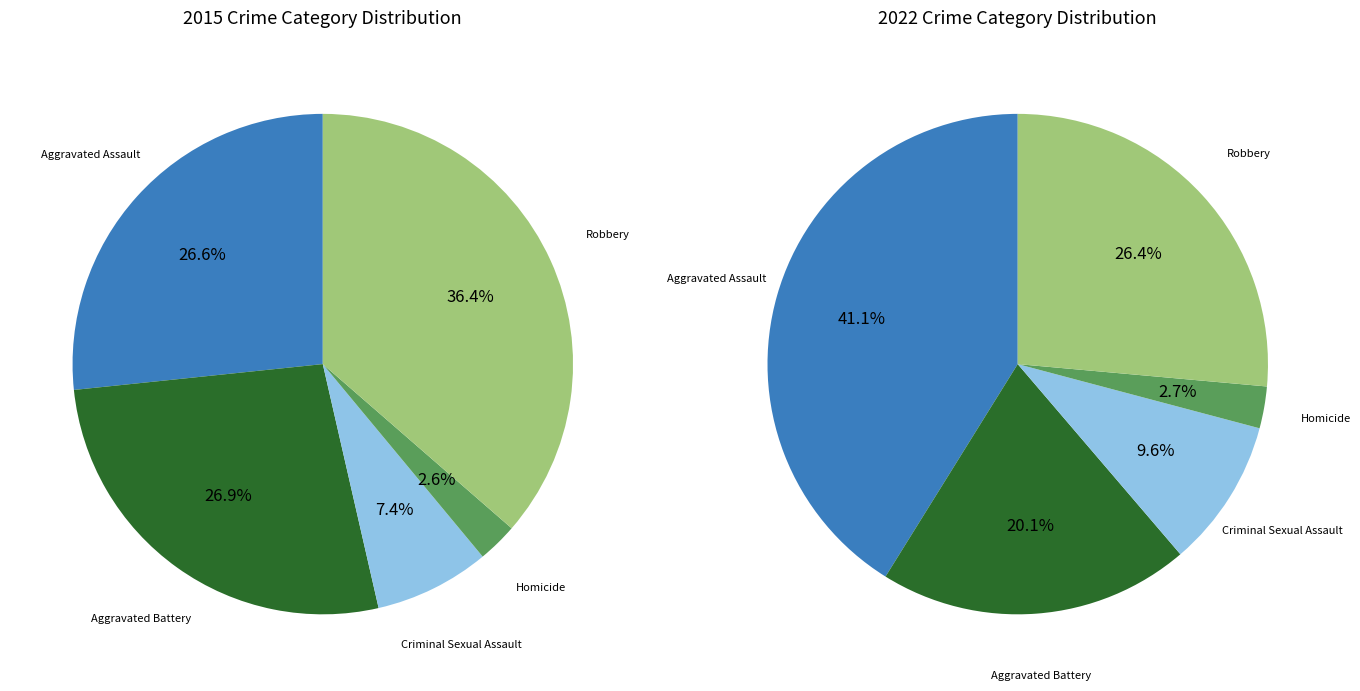

Is Aggravated Assault the majority of the pie?

No